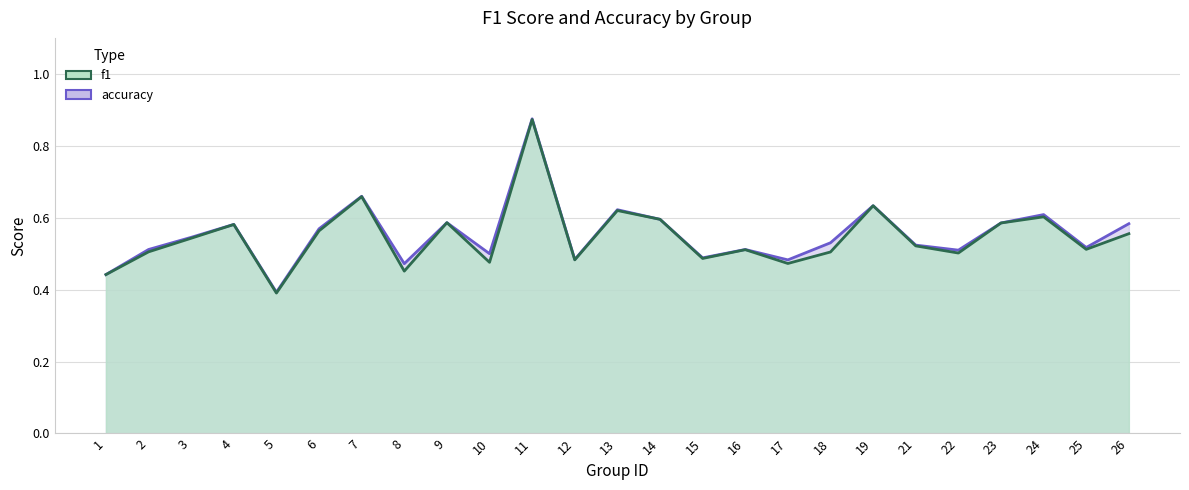

What is the average value of the f1 series?

0.5